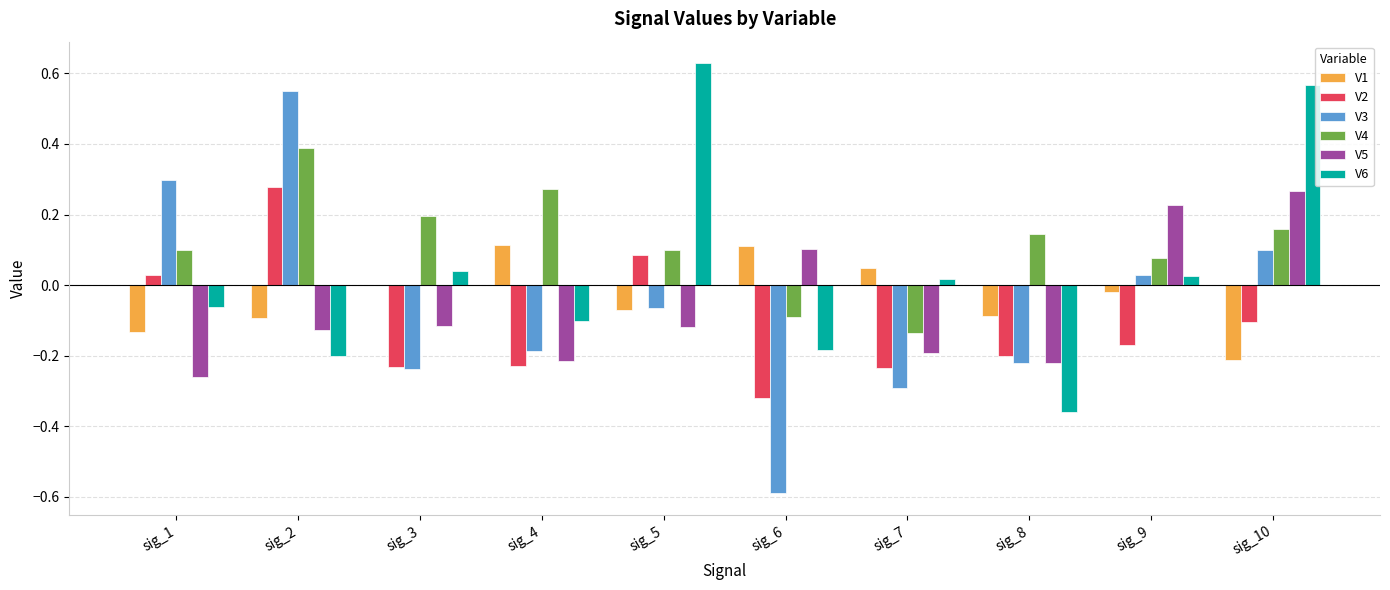

Which series changed the most between sig_1 and sig_6?

V3